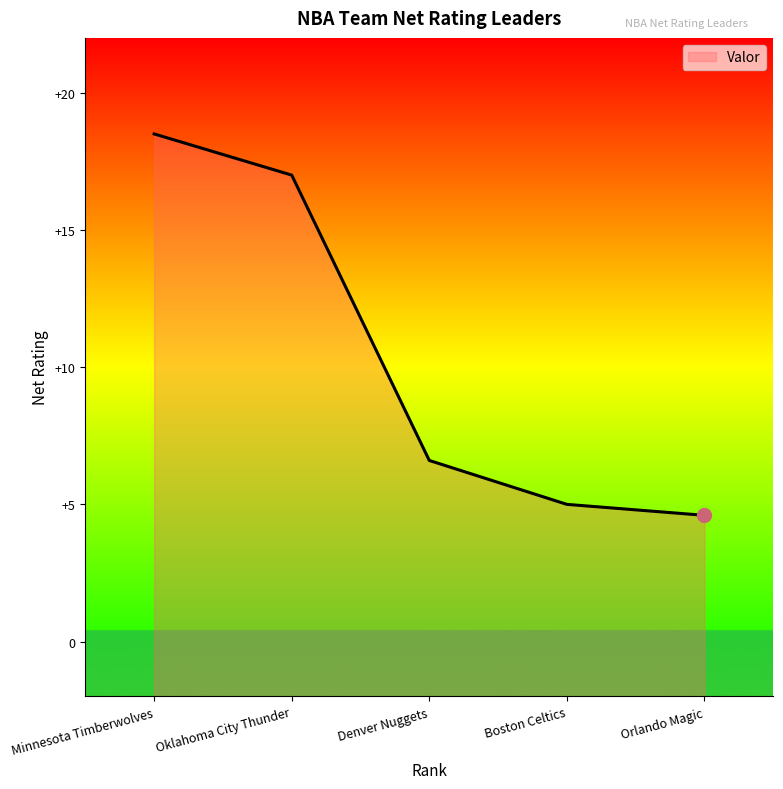

How many data points are above 6?

3